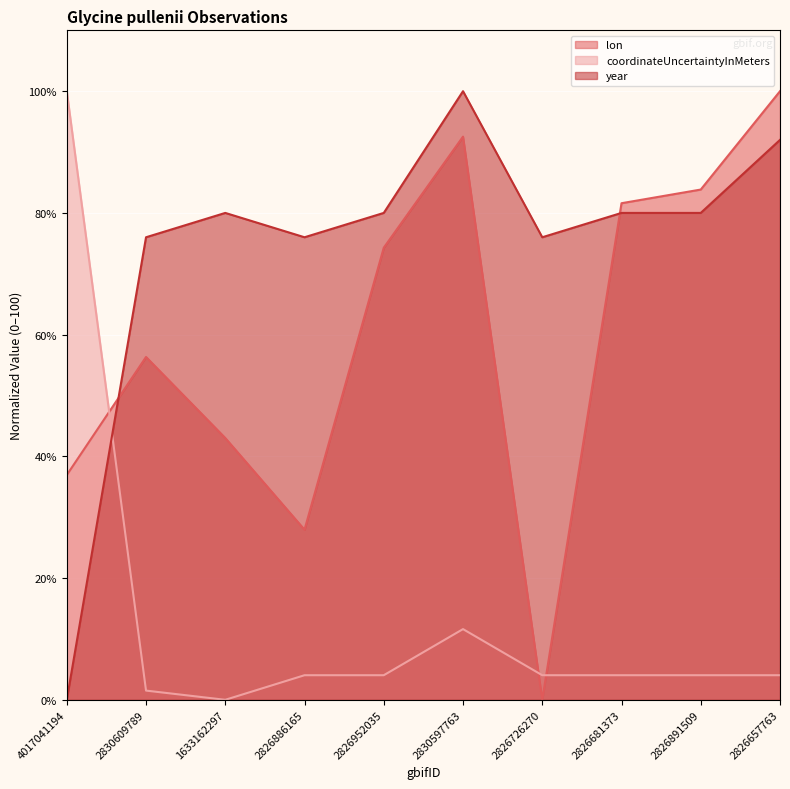

True or false: coordinateUncertaintyInMeters has a value of 4.0 at 2826681373.

True